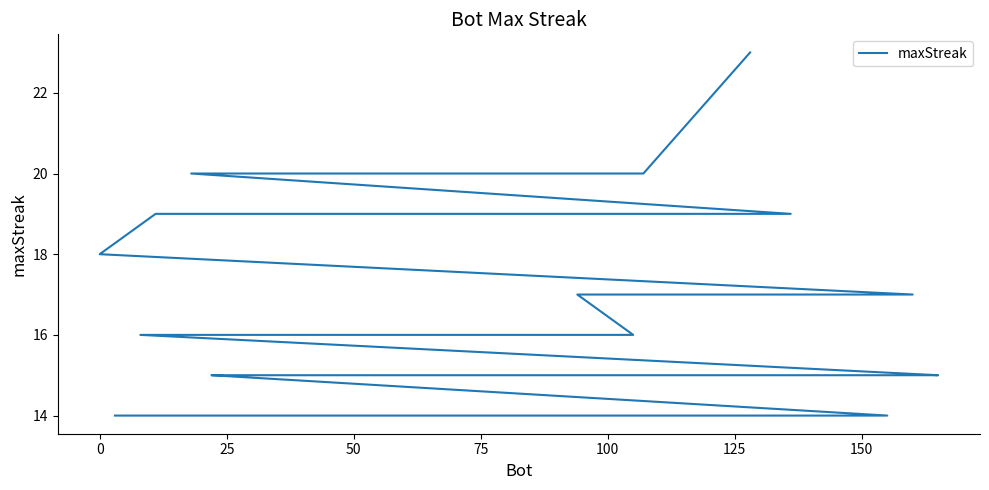

True or false: the data shows 15 at 25.

True